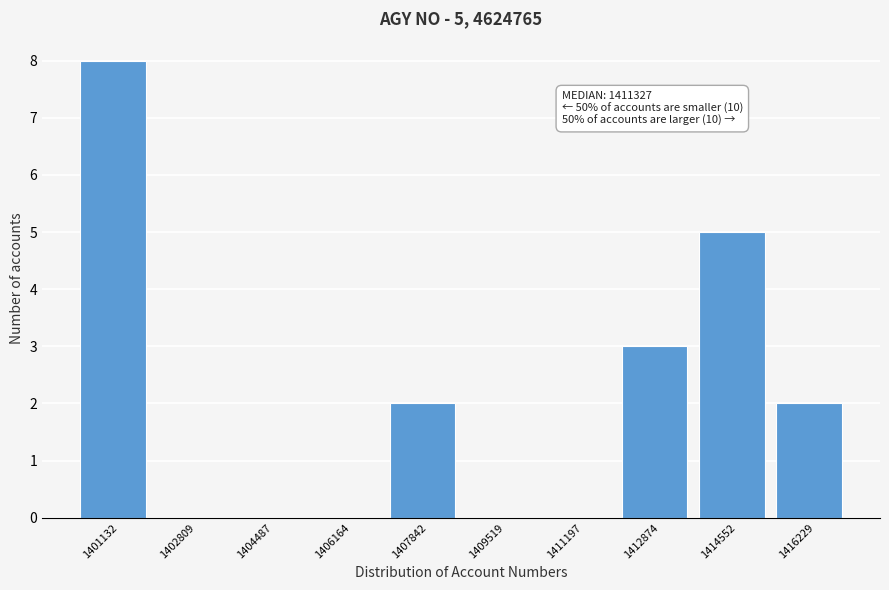

Reading right to left, what are all the values shown in this chart?

1416229=2	1414552=5	1412874=3	1411197=0	1409519=0	1407842=2	1406164=0	1404487=0	1402809=0	1401132=8